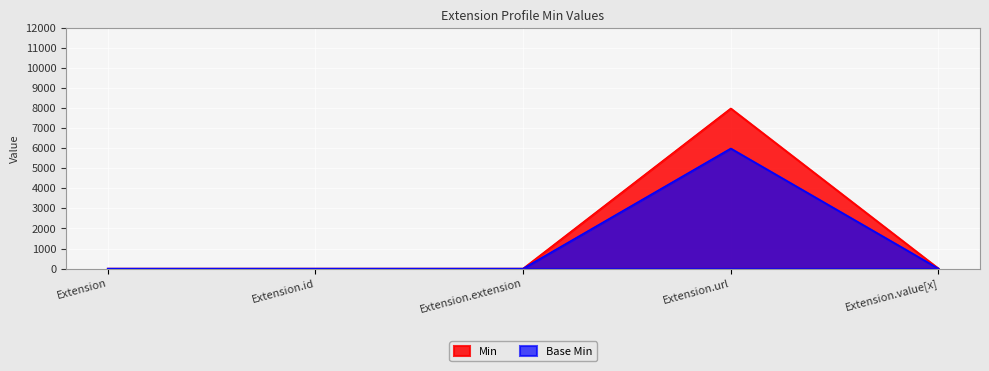

Which series changed the most between Extension.id and Extension.url?

Min